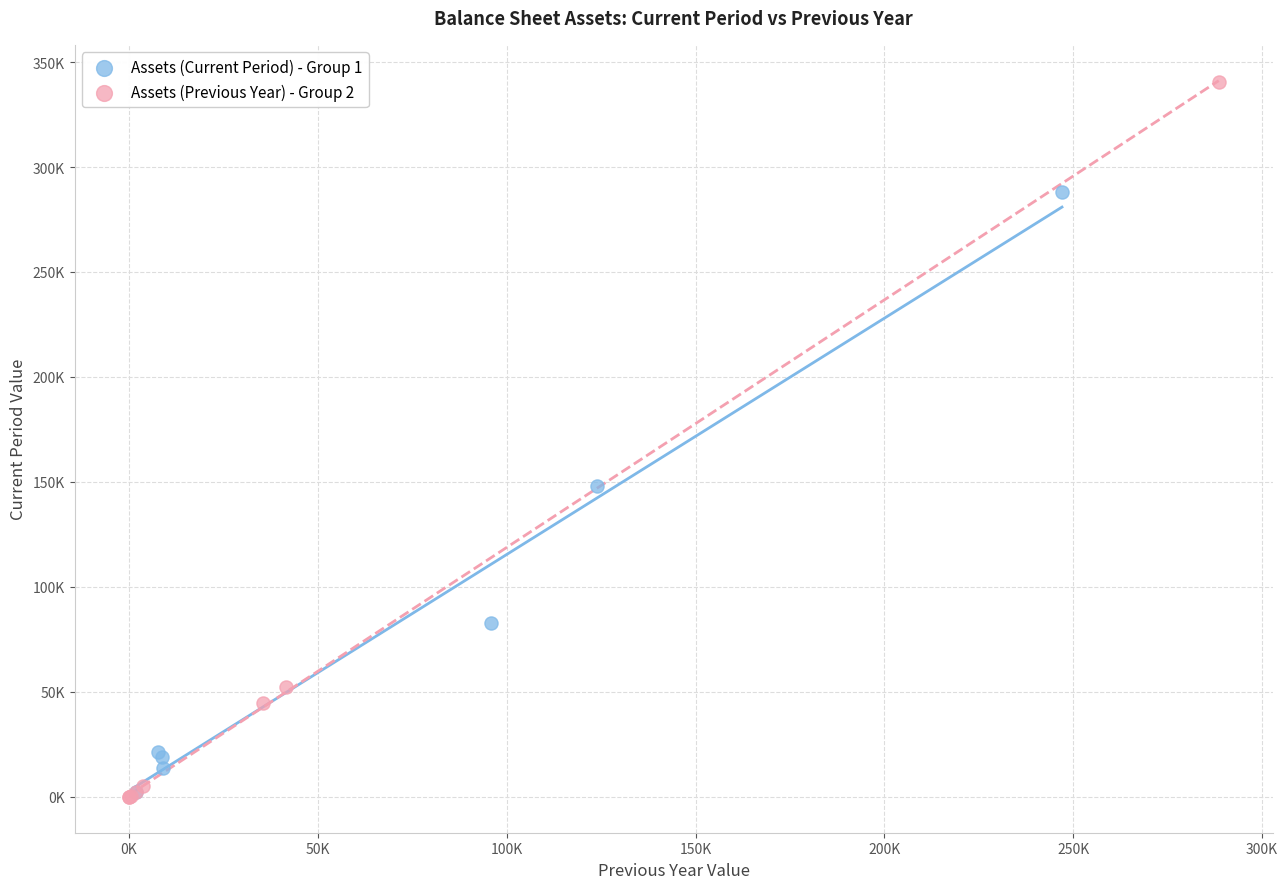

Which series has the largest Y range (max minus min)?

Assets (Previous Year) - Group 2